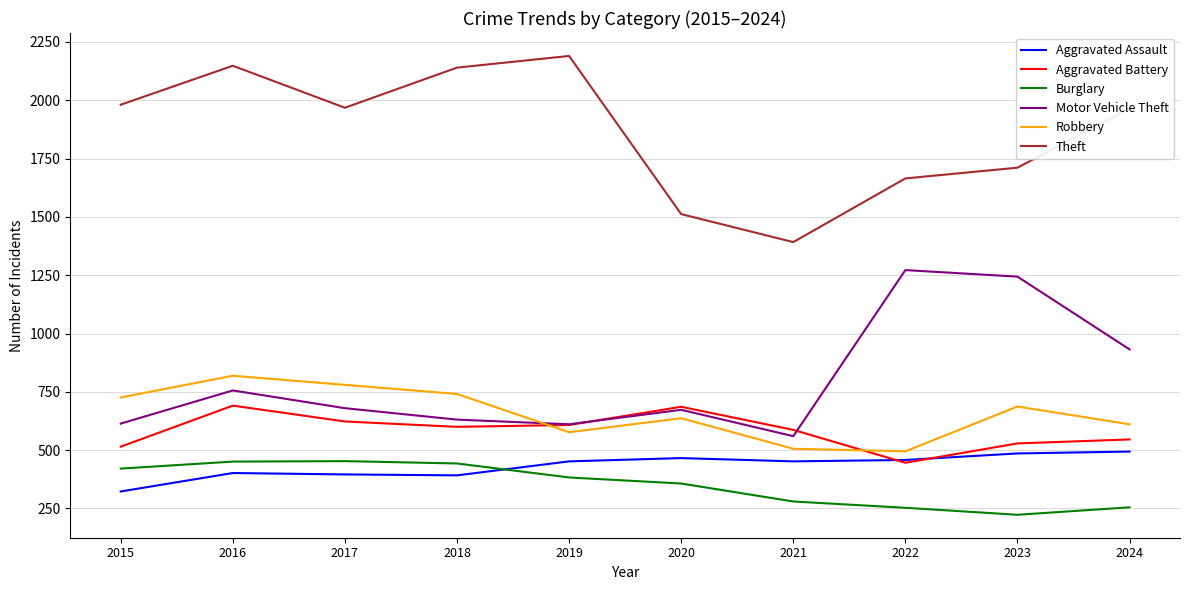

What is the maximum value shown in the chart?

2190